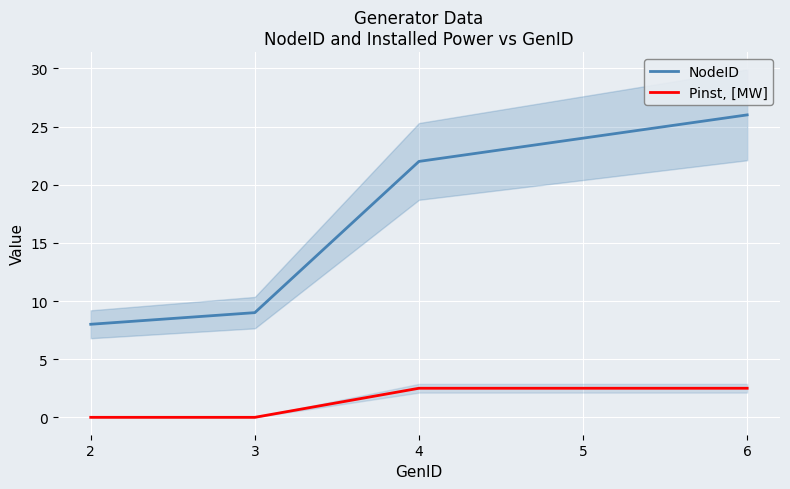

Where is Pinst, [MW] nearest to the value 1?

2